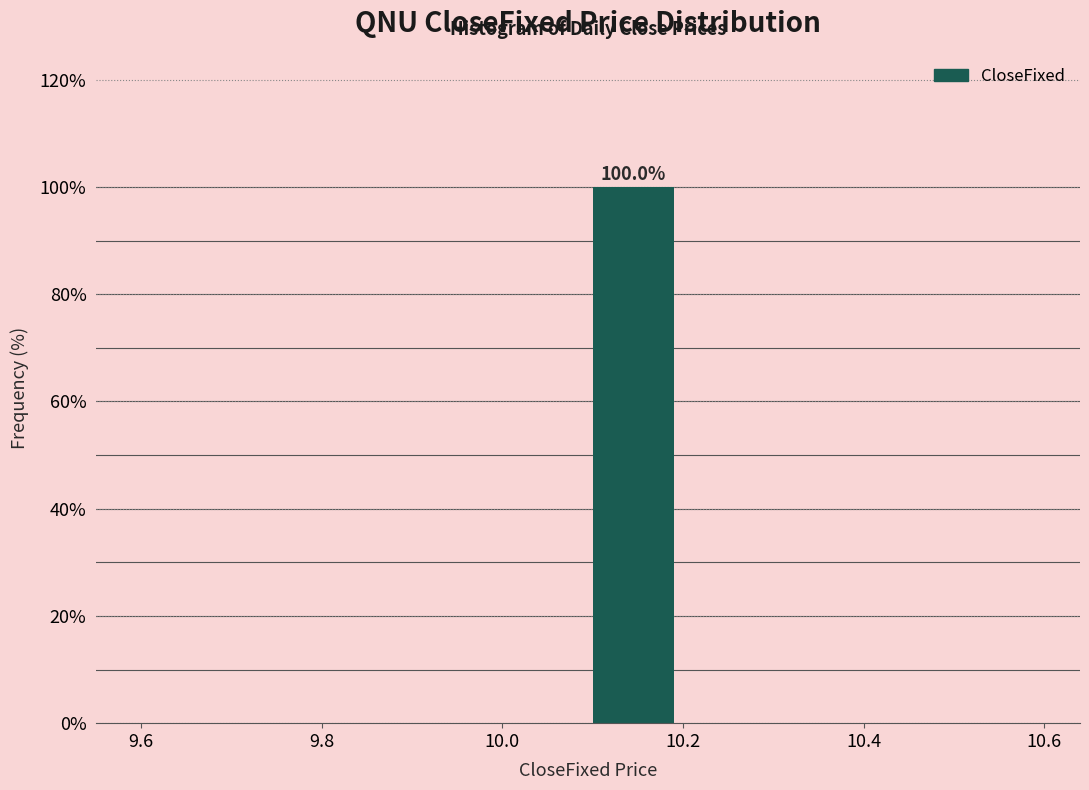

Which range on the x-axis has the tallest bar?

10.1 to 10.2